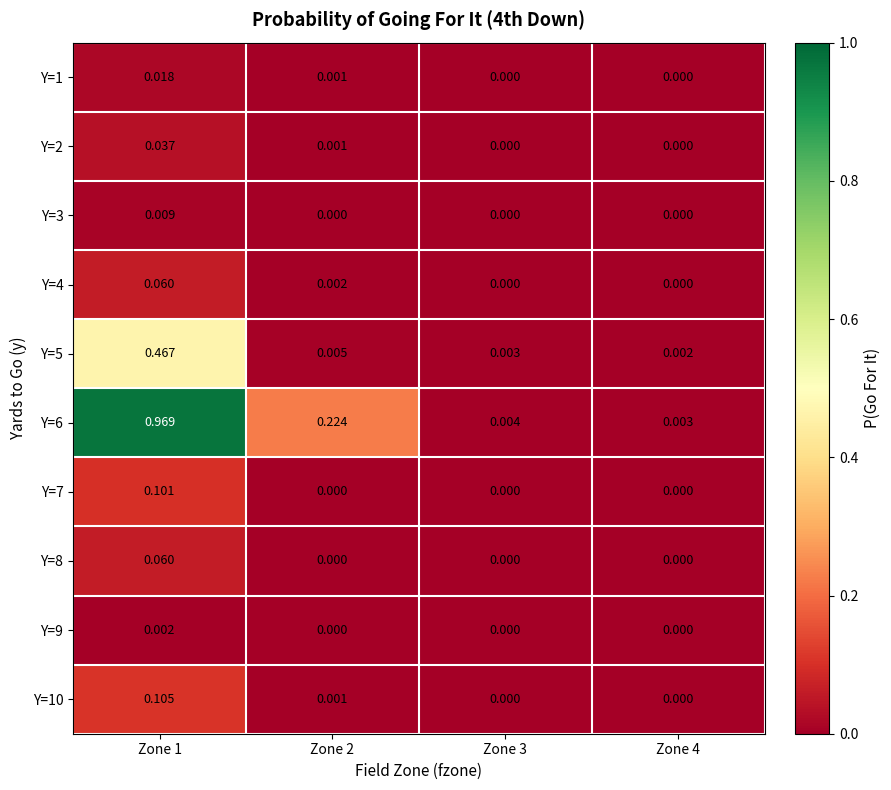

Which series has the largest total across all categories?

Y=6